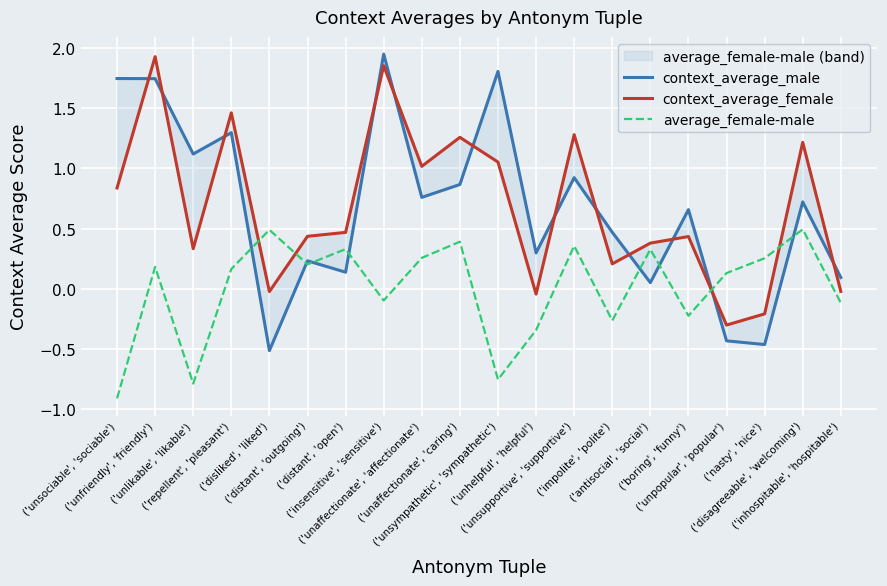

List the labels in order of average_female-male value, largest first.

('disagreeable', 'welcoming'), ('disliked', 'liked'), ('unaffectionate', 'caring'), ('unsupportive', 'supportive'), ('distant', 'open'), ('antisocial', 'social'), ('unaffectionate', 'affectionate'), ('nasty', 'nice'), ('distant', 'outgoing'), ('unfriendly', 'friendly'), ('repellent', 'pleasant'), ('unpopular', 'popular'), ('insensitive', 'sensitive'), ('inhospitable', 'hospitable'), ('boring', 'funny'), ('impolite', 'polite'), ('unhelpful', 'helpful'), ('unsympathetic', 'sympathetic'), ('unlikable', 'likable'), ('unsociable', 'sociable')